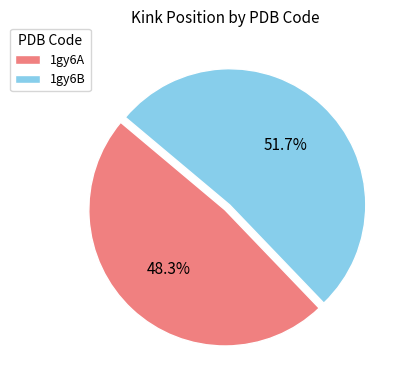

Which category accounts for the majority?

1gy6B